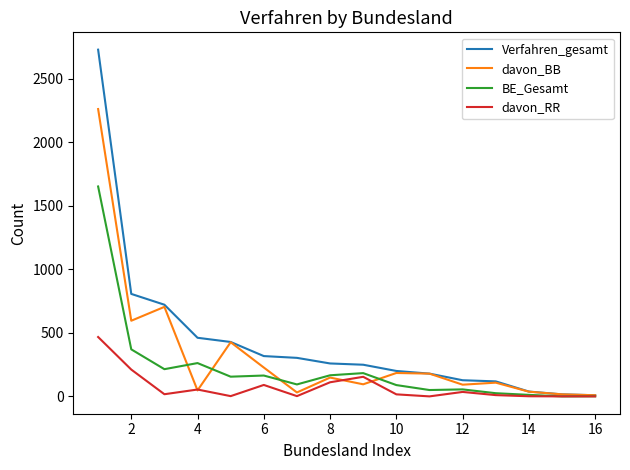

Which series has the widest spread of values?

Verfahren_gesamt